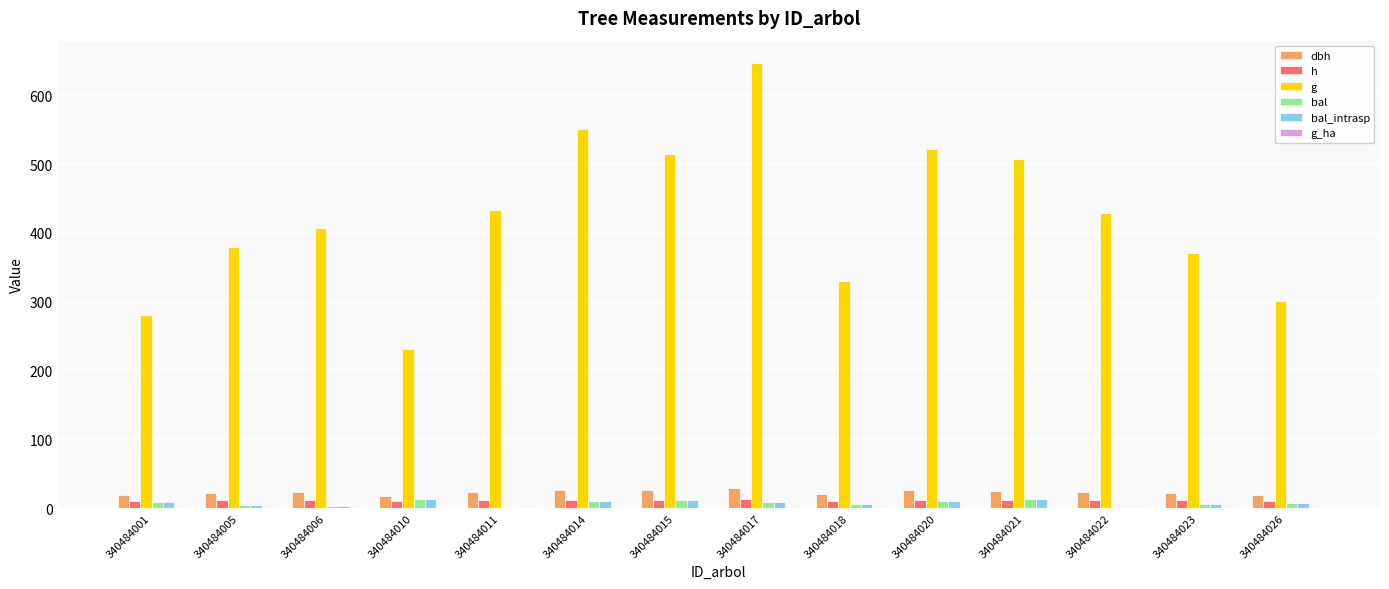

What is the sum of all dbh values?

321.4